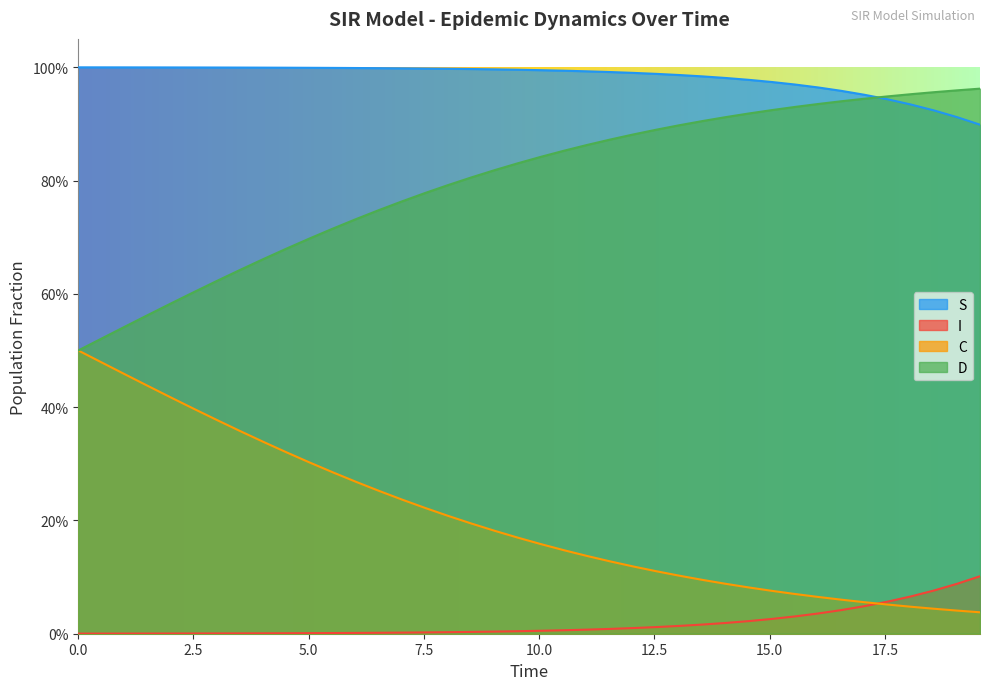

What is the difference between the second highest and minimum values in the C series?

0.5